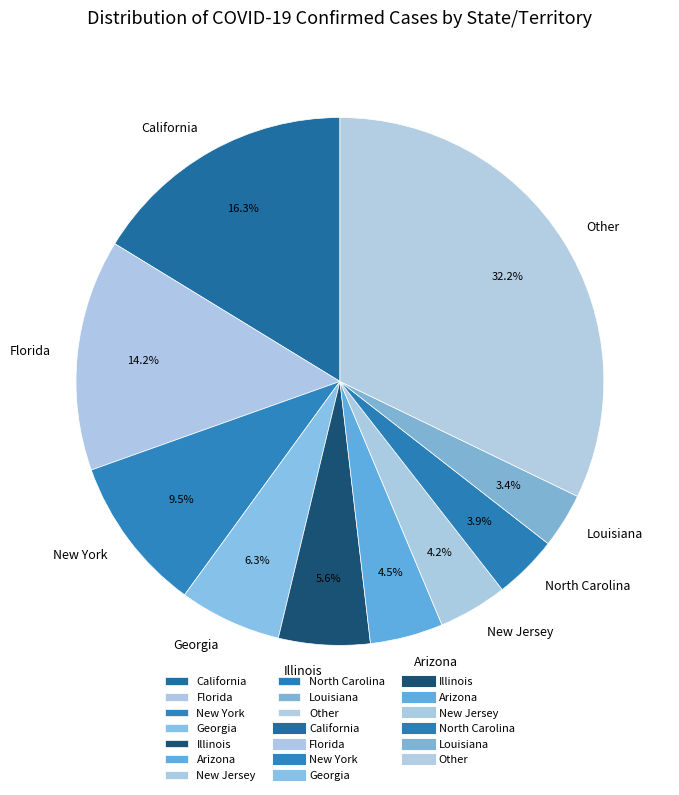

Which has a higher value, Georgia or California?

California